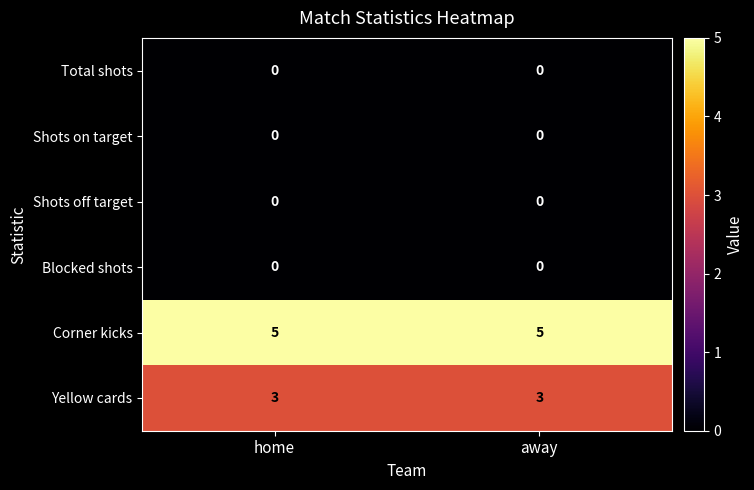

Reading left to right, list all the values displayed in this chart.

Total shots: home=0	away=0
Shots on target: home=0	away=0
Shots off target: home=0	away=0
Blocked shots: home=0	away=0
Corner kicks: home=5	away=5
Yellow cards: home=3	away=3